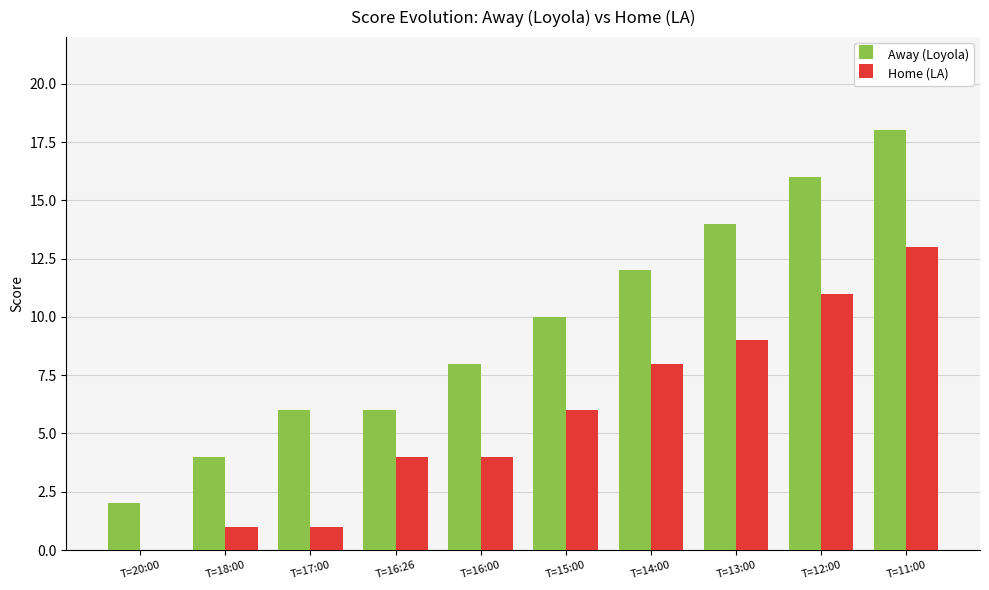

What is the maximum value for Home (LA)?

13